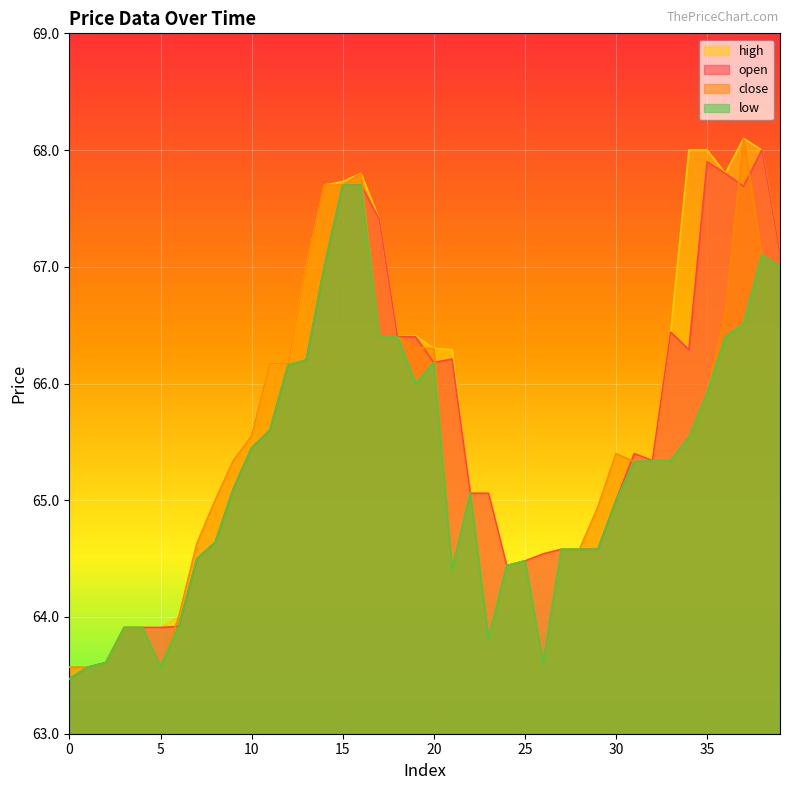

What is the difference between the maximum and minimum values in the open series?

4.5